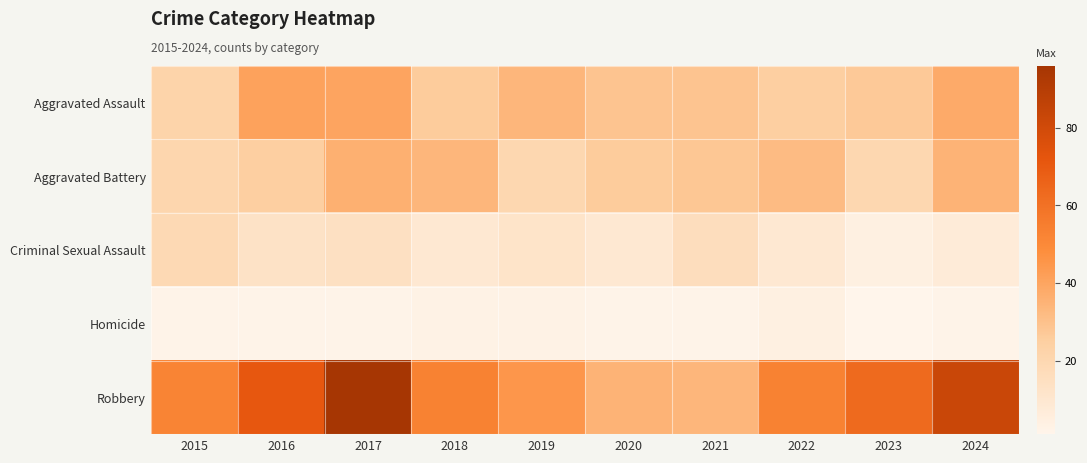

At which category does the chart reach its minimum across all series?

2023